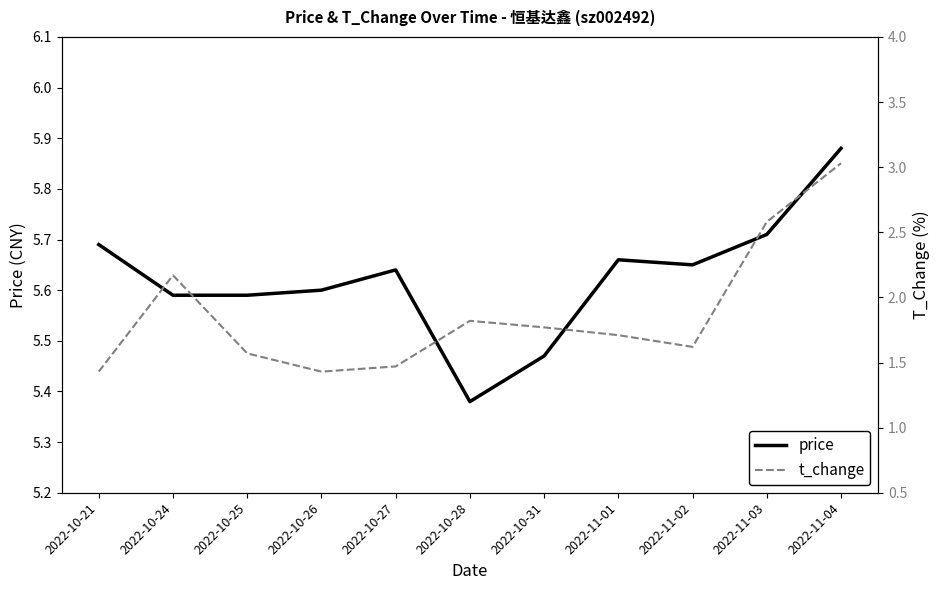

What is the difference between the maximum and minimum values in the t_change series?

1.6